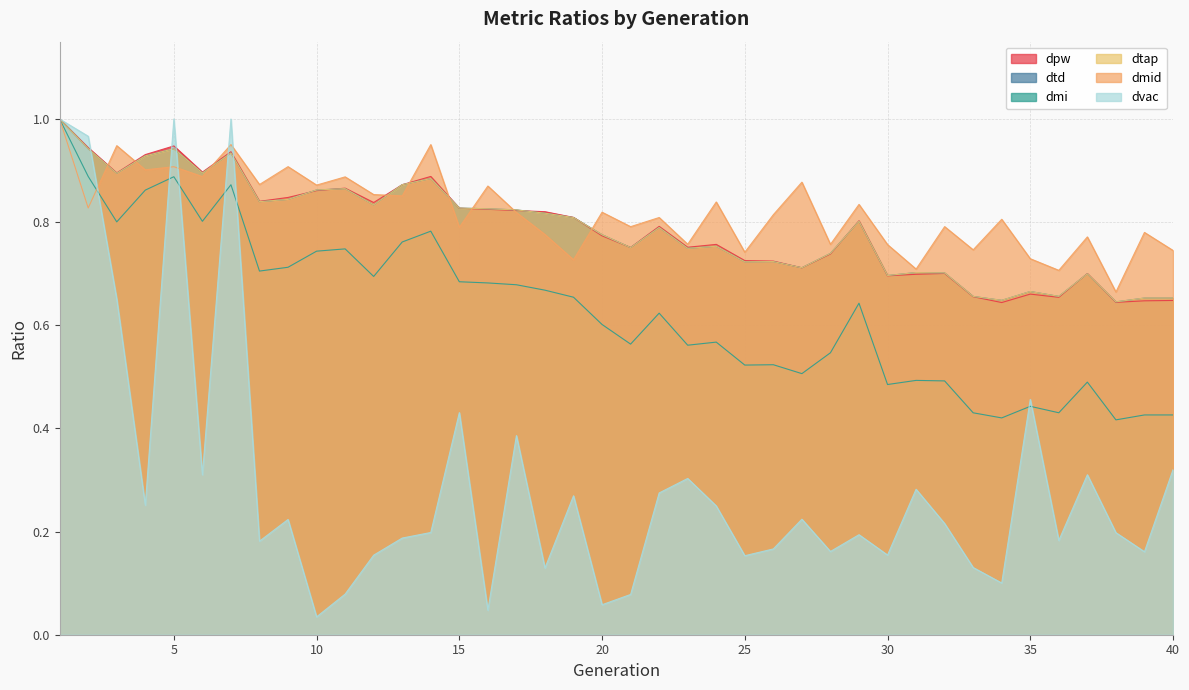

Rank the series at 11 from lowest to highest value.

dvac, dmi, dtd, dtap, dpw, dmid